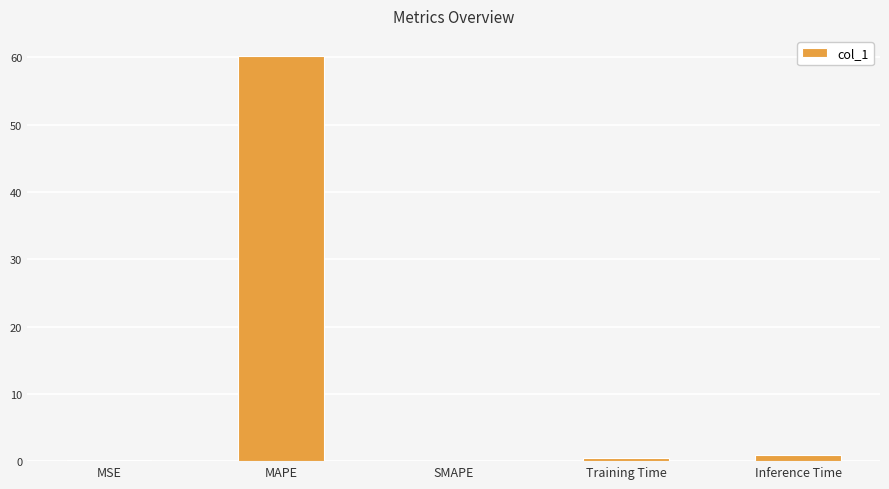

Is it true that the value at MAPE is 106.9?

False